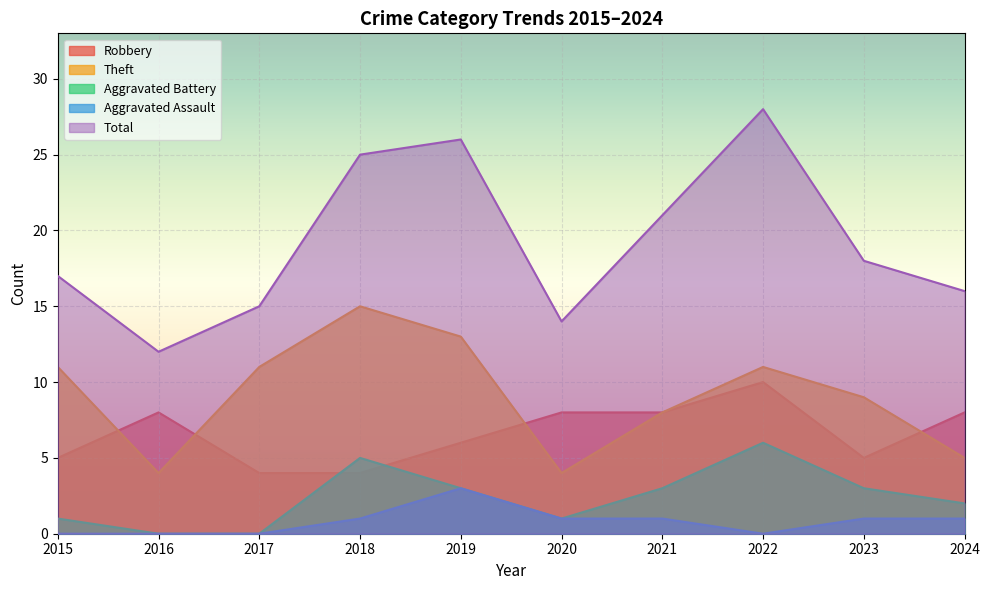

Is it true that Robbery equals 8 at 2020?

True